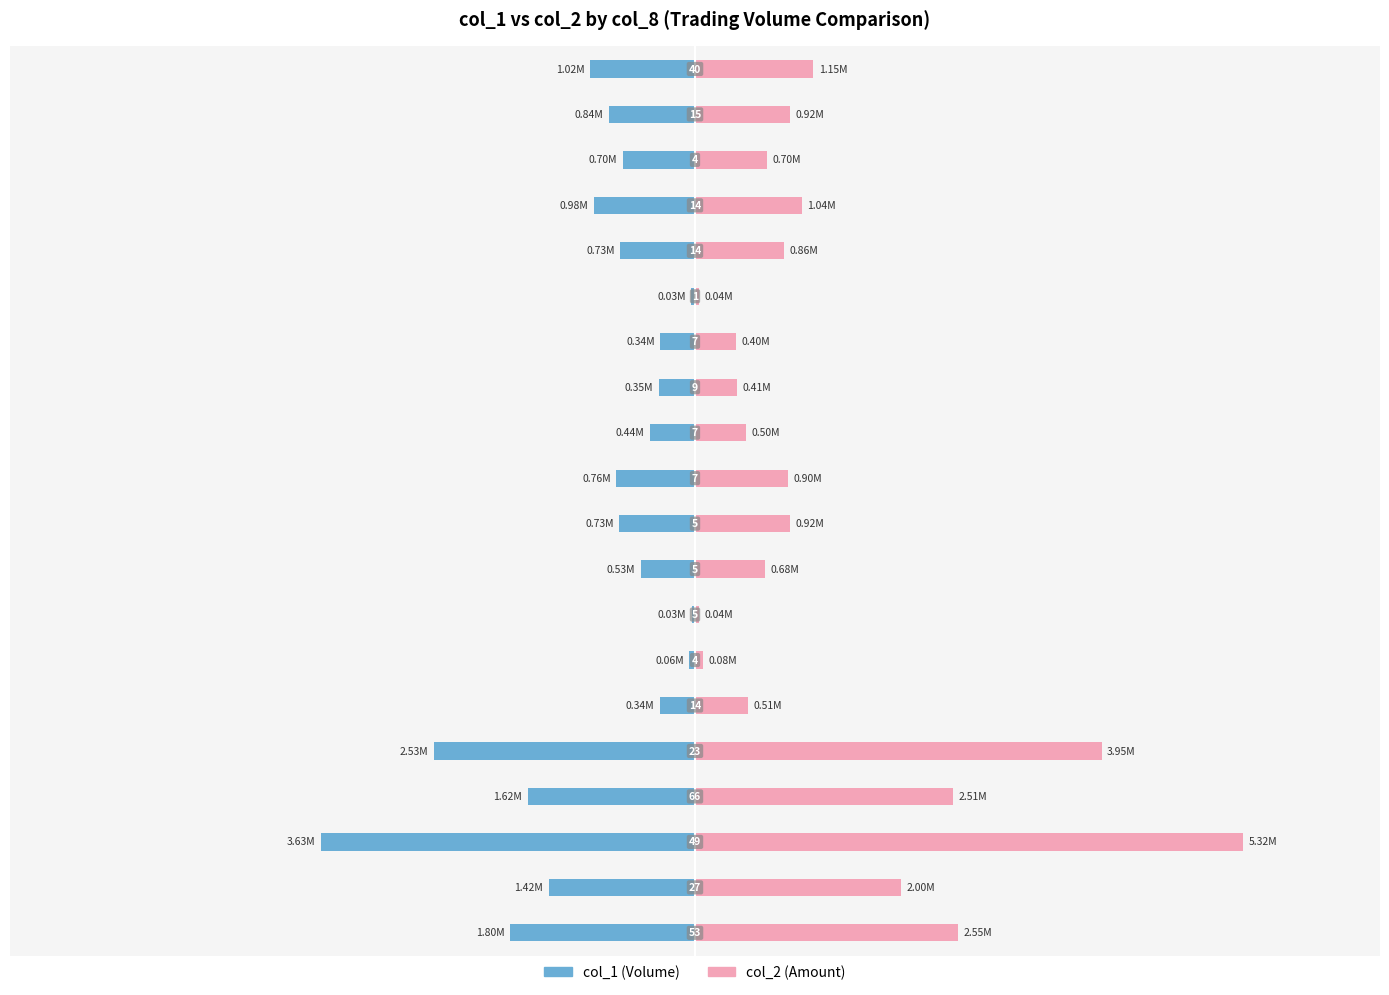

What is the label of the 7th bar from the left?

4